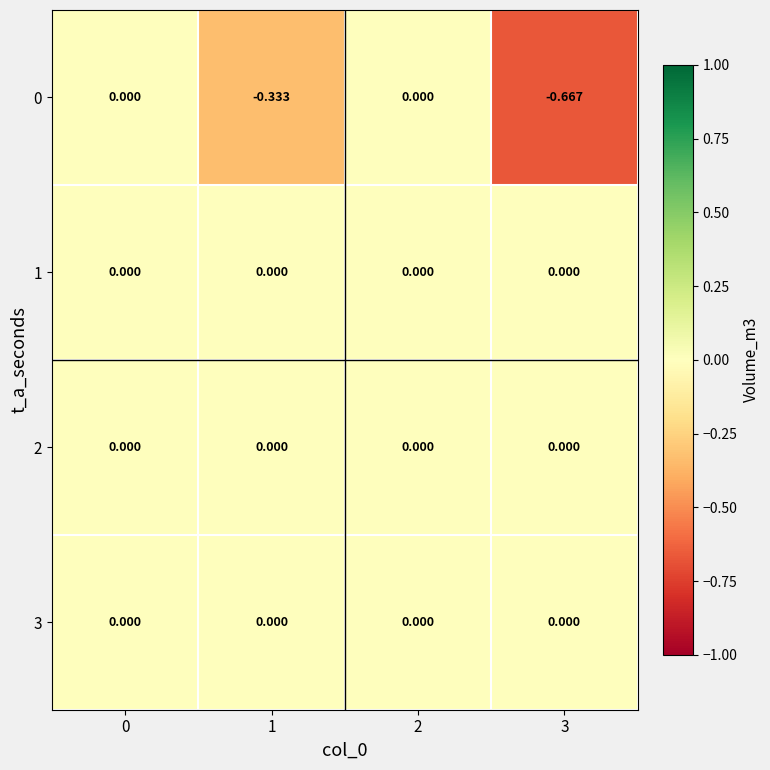

Reading left to right, transcribe all the data shown in this chart.

0: 0=0.0	1=-0.3	2=0.0	3=-0.7
1: 0=0.0	1=0.0	2=0.0	3=0.0
2: 0=0.0	1=0.0	2=0.0	3=0.0
3: 0=0.0	1=0.0	2=0.0	3=0.0